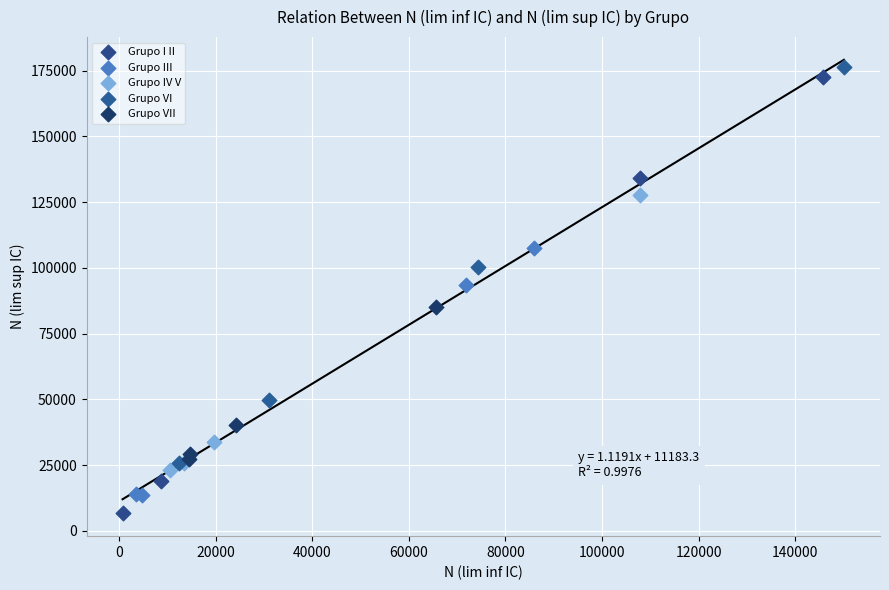

Which series has the widest spread of Y values?

Grupo I II